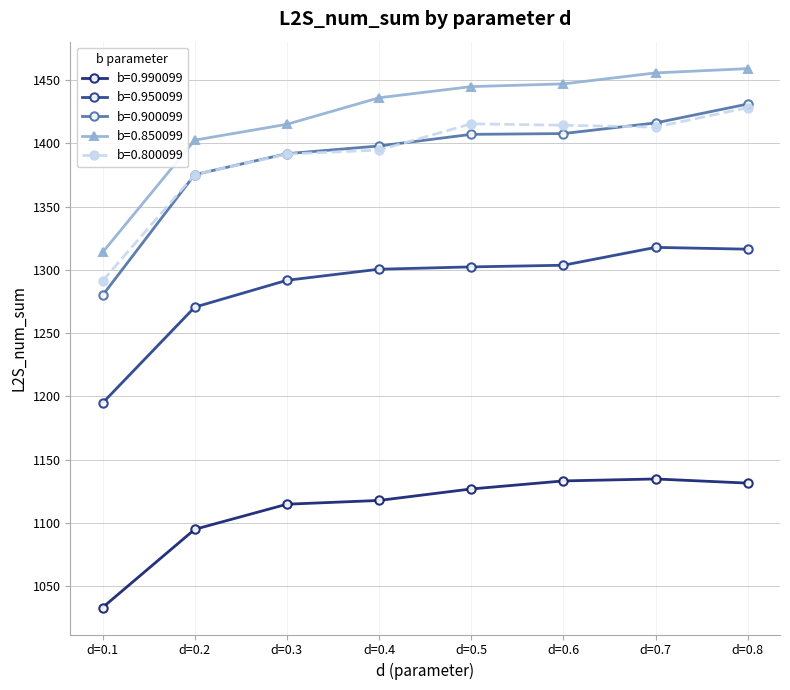

What is the difference between the highest and lowest values at d=0.4?

318.3